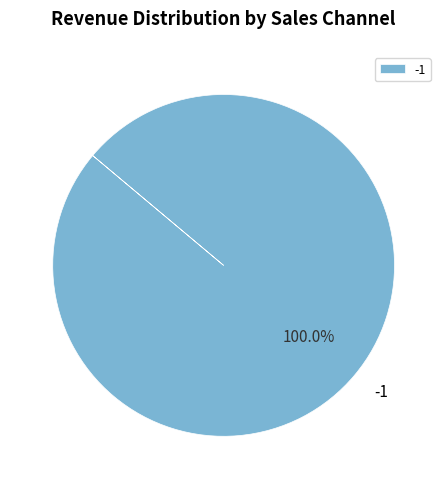

Which slice represents more than half of the pie?

-1